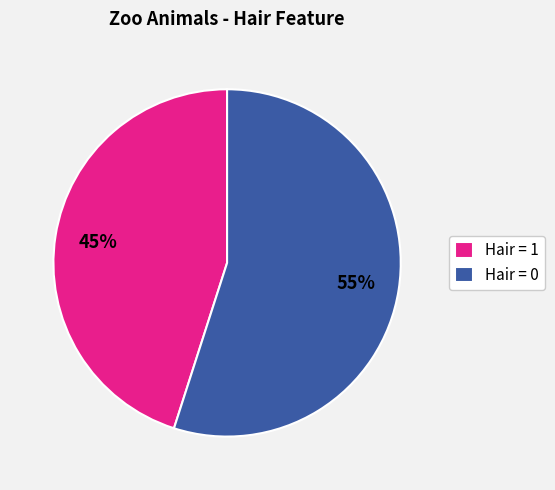

Which slice is the largest?

Hair = 0